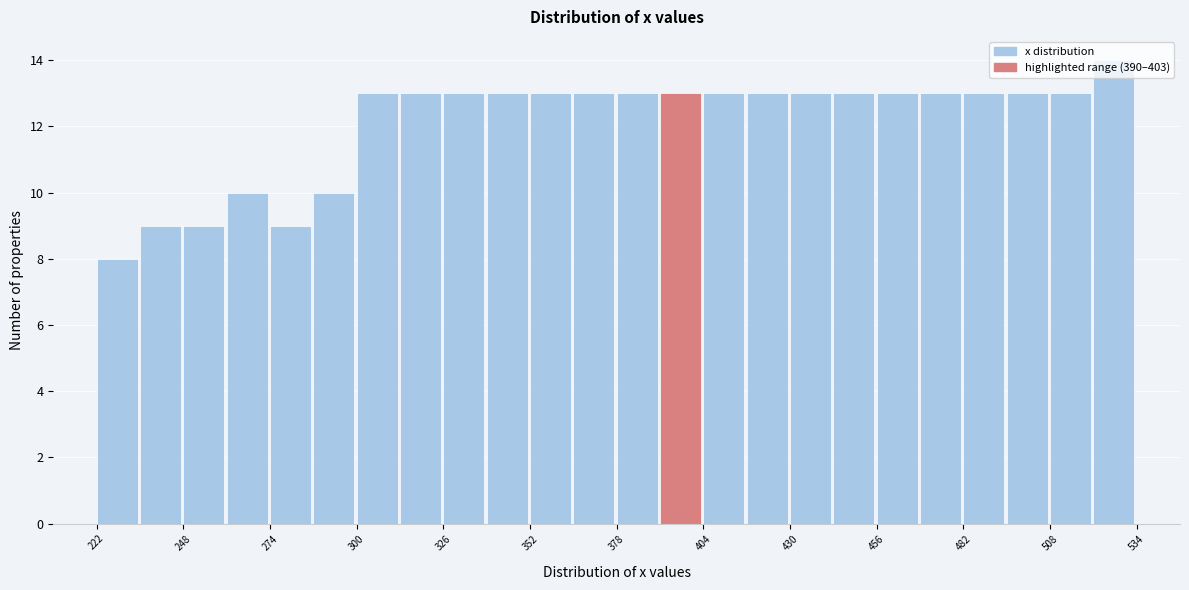

Around what value on the x-axis is the tallest bar? Give the approximate position of its centre, as read against the axis.

525